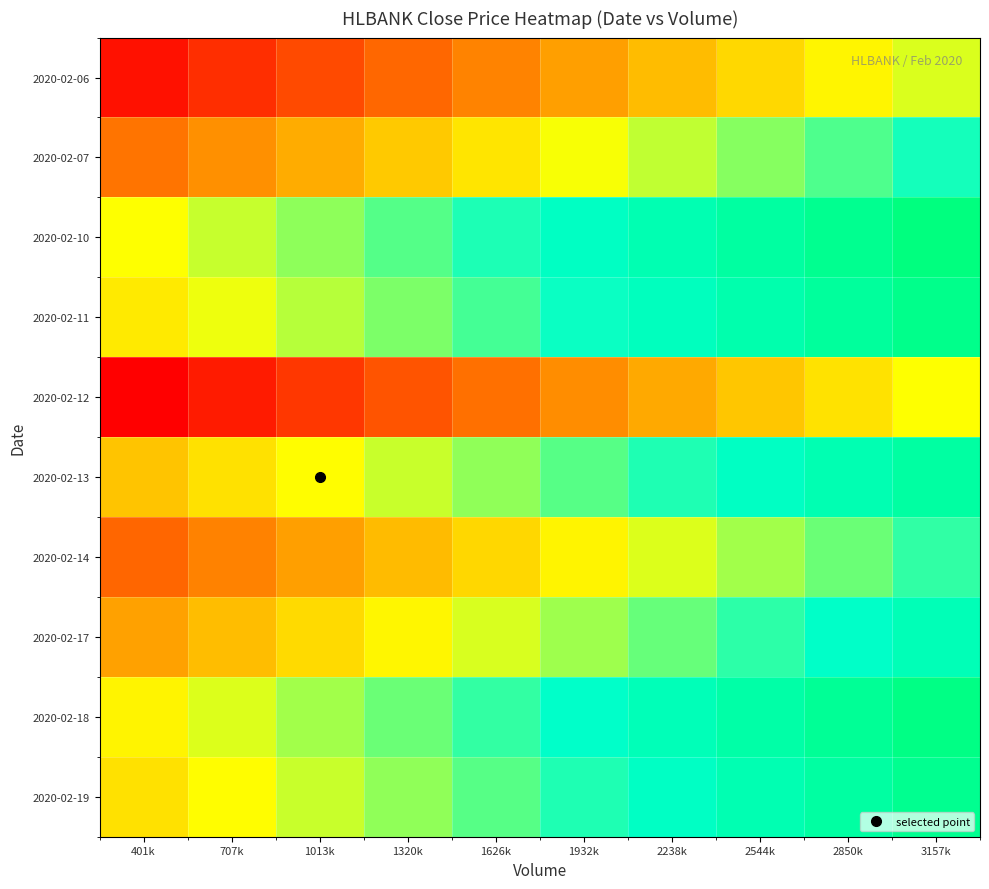

What is the greatest value displayed?

1.0